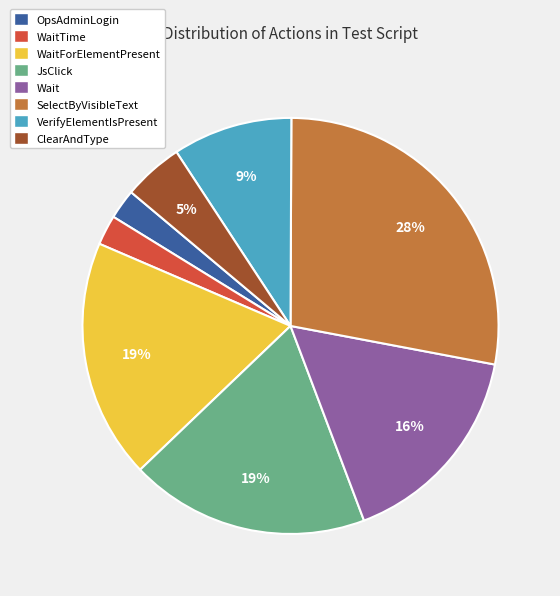

Combined, do Wait and WaitTime account for over 50%?

No